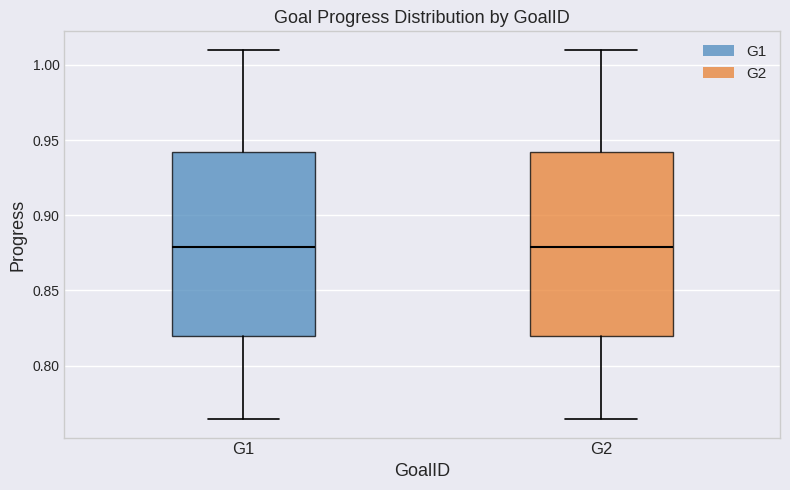

Reading left to right, transcribe this box plot: for each box, give where its median line is, the range the box spans, and where its two whiskers end, as read against the y-axis. The values are not printed on the chart, so give them approximately, as read against the axis.

G1: median 0.880, box 0.820 to 0.940, whiskers 0.765 to 1.010
G2: median 0.880, box 0.820 to 0.940, whiskers 0.765 to 1.010